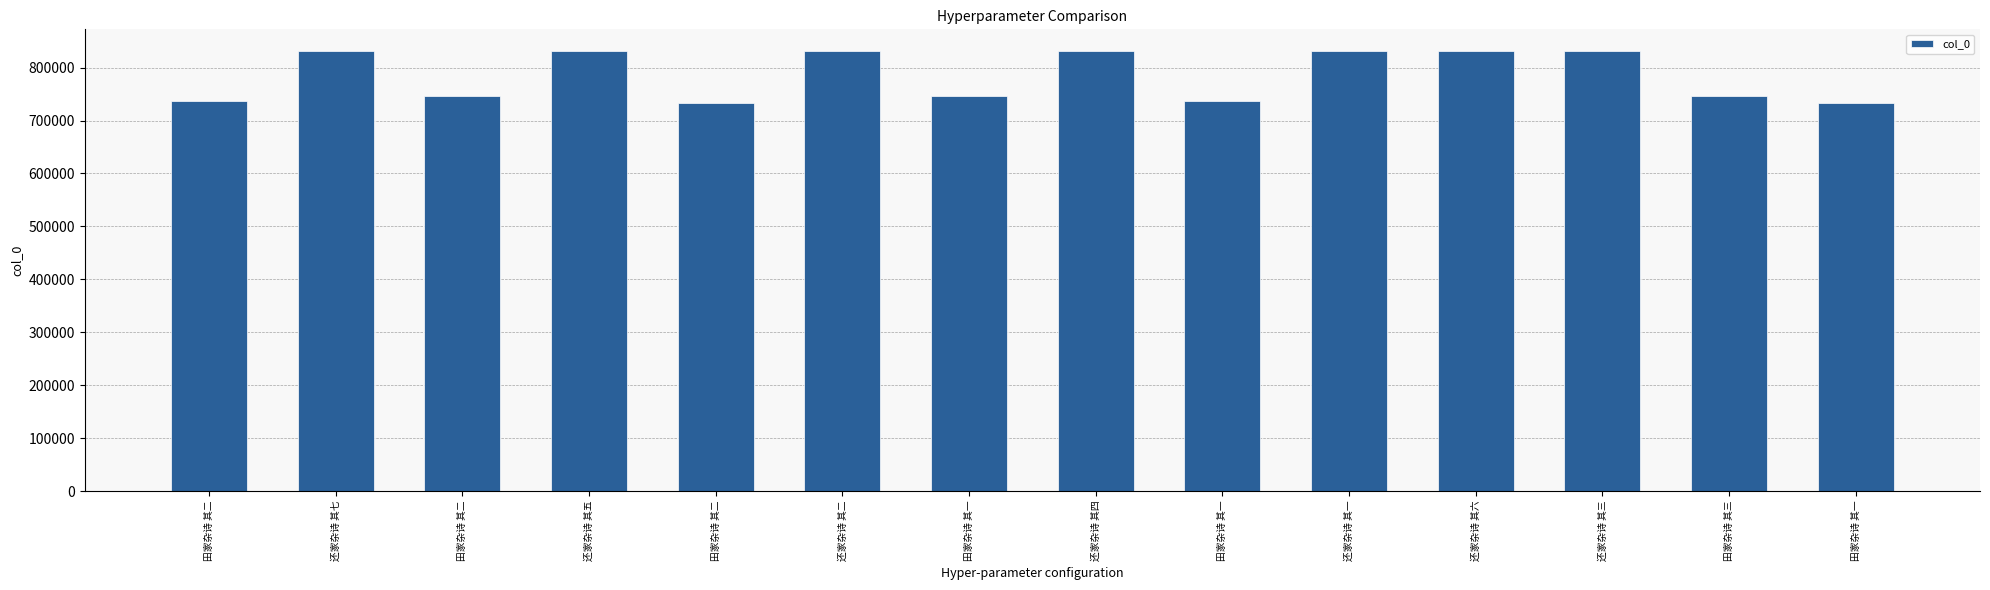

How many bars are there in total?

14